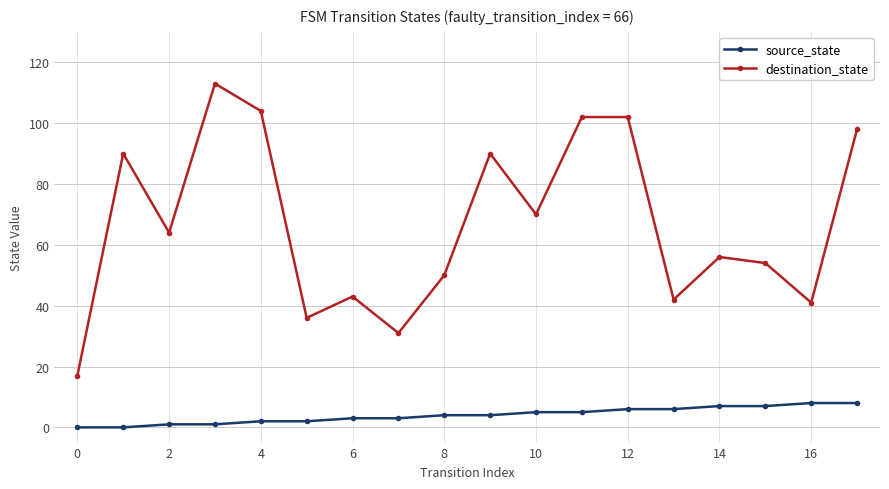

What is the sum of all source_state values?

72